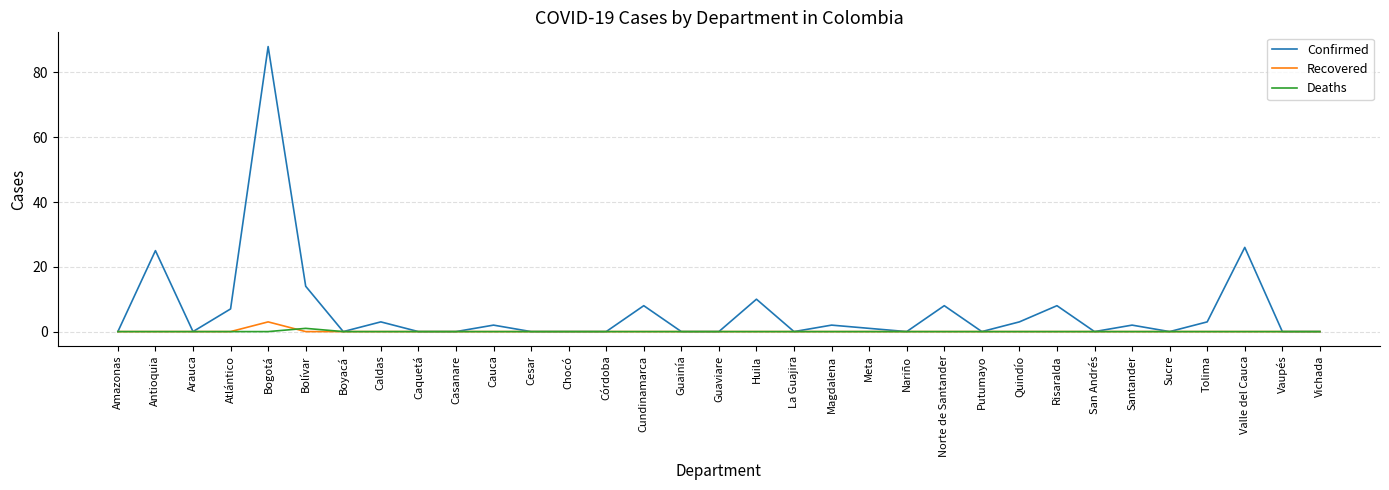

Rank the series by their maximum value, from lowest to highest.

Deaths, Recovered, Confirmed